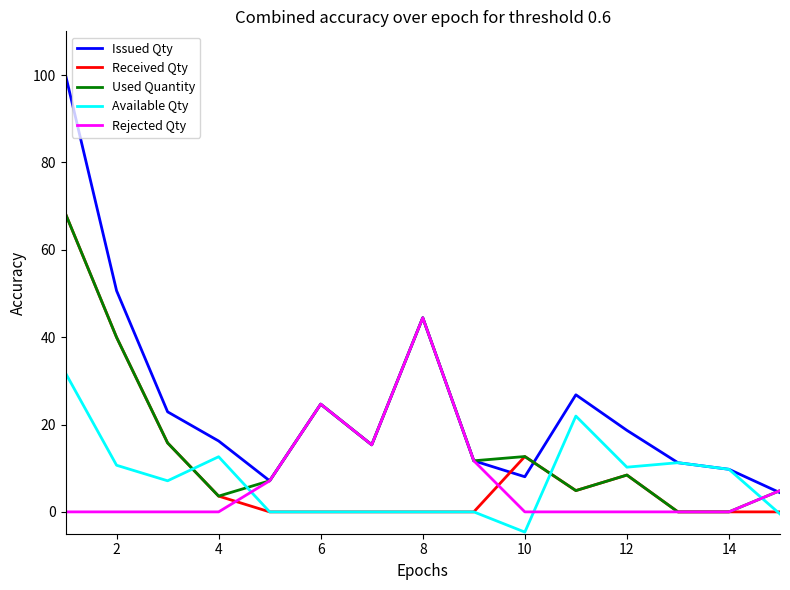

How many intersections are there between Rejected Qty and Available Qty?

3